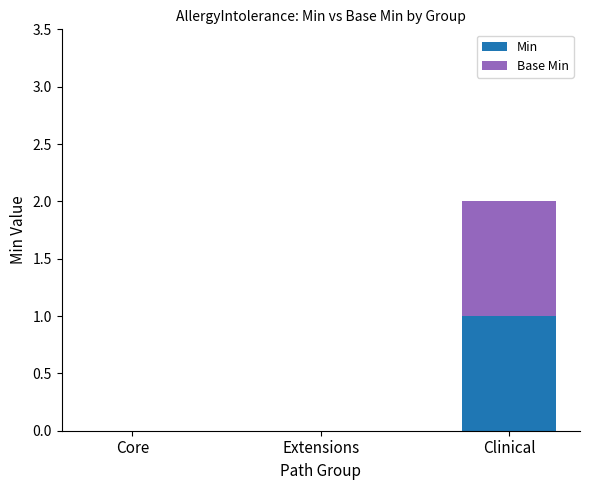

The Min series shows 0 at Core. True or false?

True